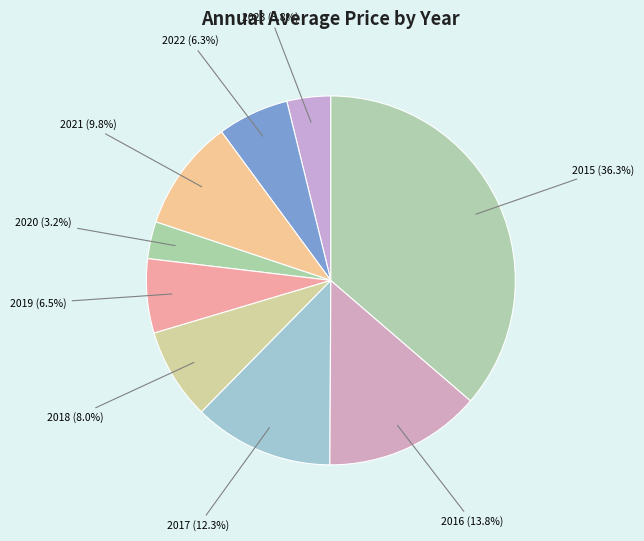

Count the number of slices in the pie.

9